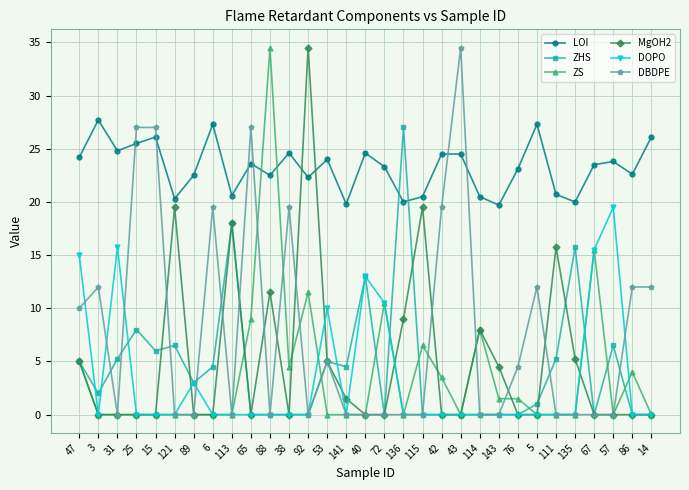

What is the sum of all LOI values?

720.5